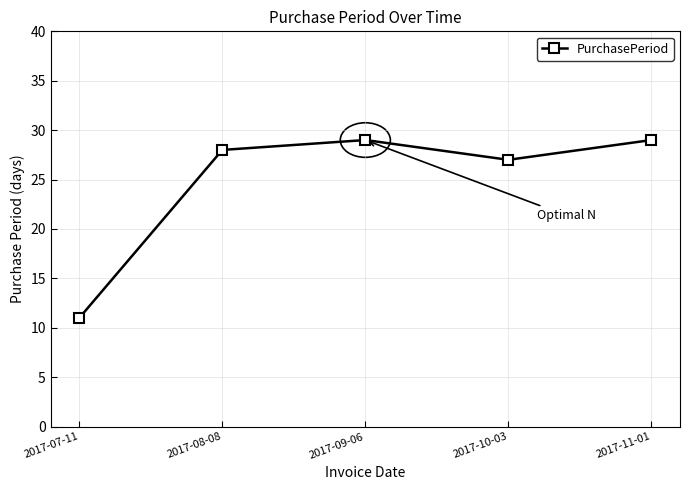

What is the maximum value shown in the chart?

29